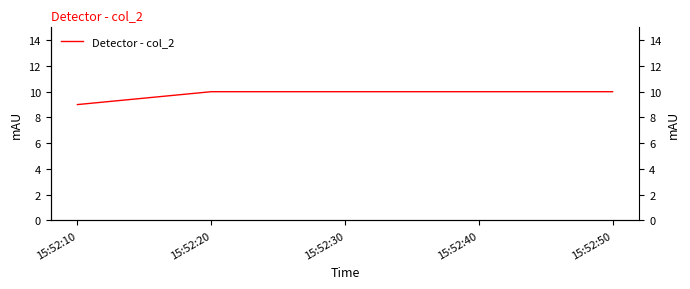

Between 15:52:40 and 15:52:30, which is larger?

15:52:40